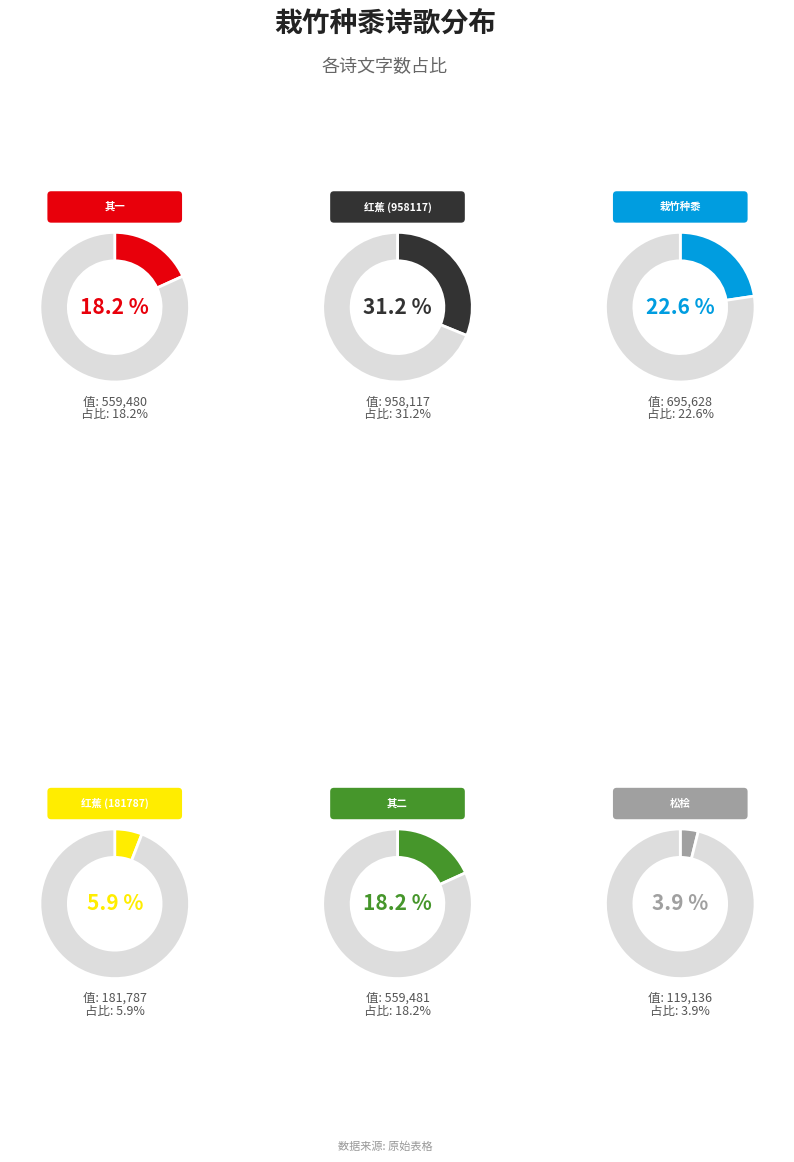

Is there any slice that represents more than half of the pie?

No